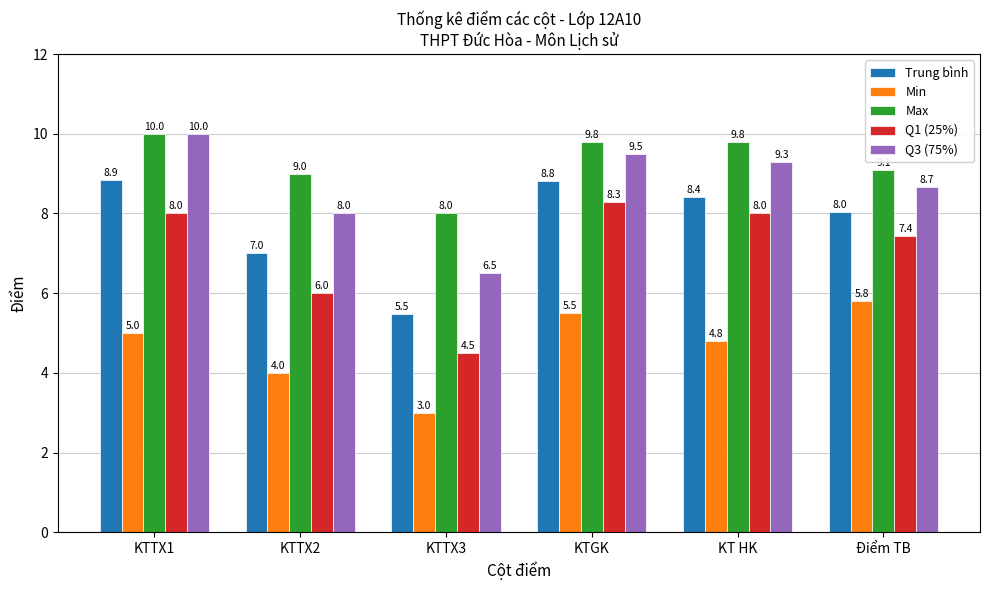

The value of Min at KTTX3 is 3.0. True or false?

True